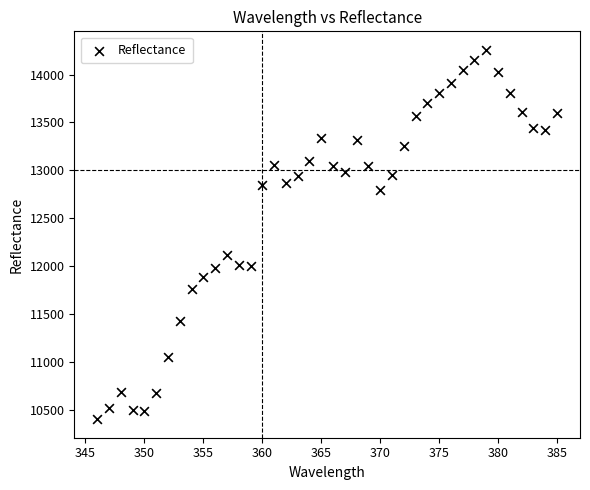

What Y value in the scatter plot is closest to 12331?

12118.5